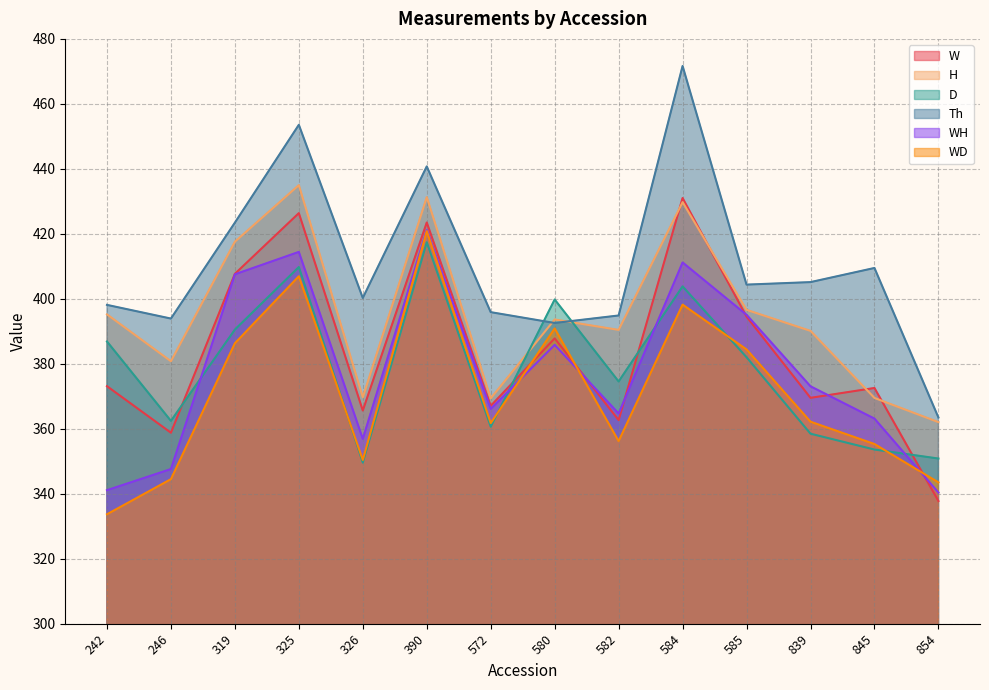

Rank the series by their maximum value, from highest to lowest.

Th, H, W, WH, WD, D